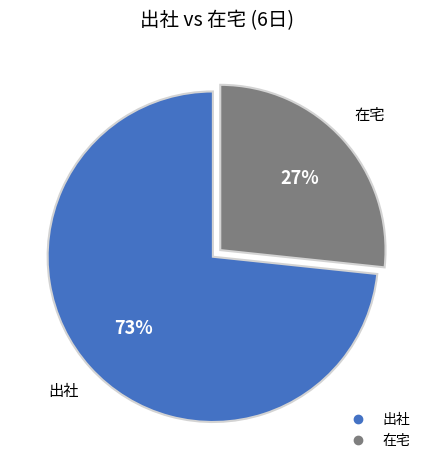

Combined, do 在宅 and 出社 account for over 50%?

Yes